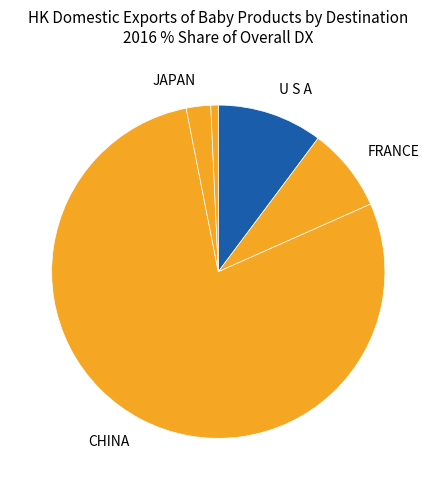

To the nearest percent, what is the difference between the largest and smallest slice percentages?

79%